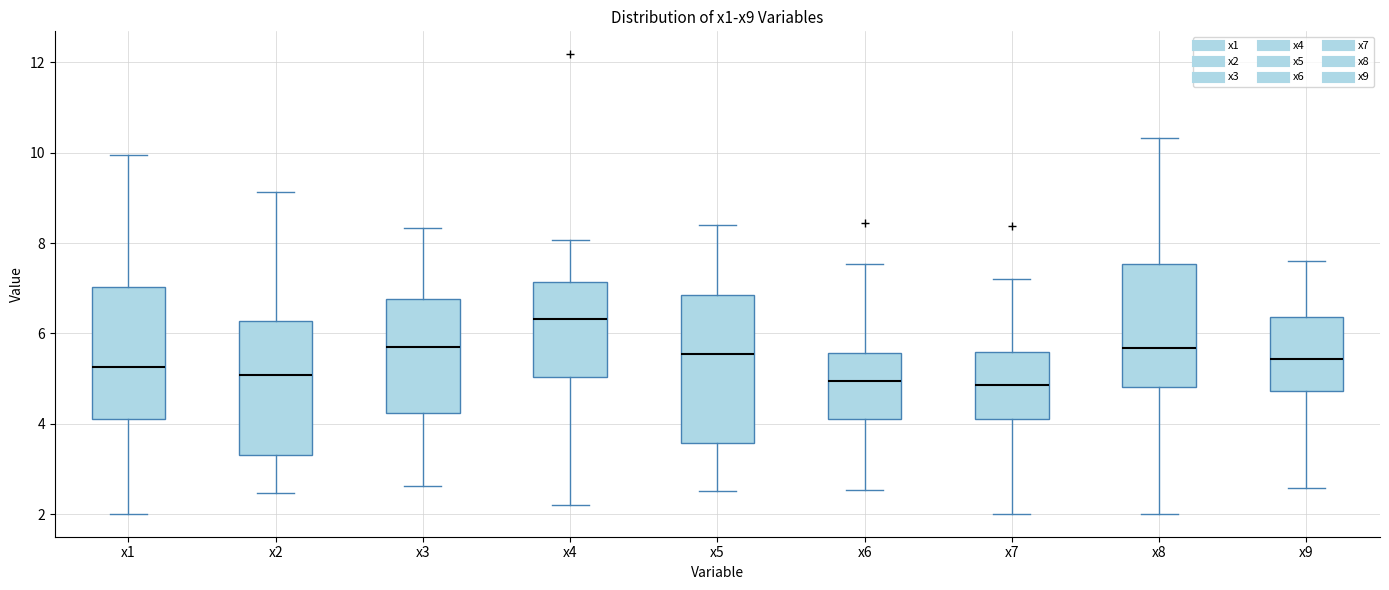

Reading left to right, read every box against the y-axis: the position of its median line, the range the box covers, and the ends of its whiskers. The values are not printed on the chart, so give them approximately, as read against the axis.

x1: median 5.2, box 4.2 to 7.0, whiskers 2.0 to 10.0
x2: median 5.0, box 3.4 to 6.2, whiskers 2.4 to 9.2
x3: median 5.8, box 4.2 to 6.8, whiskers 2.6 to 8.4
x4: median 6.4, box 5.0 to 7.2, whiskers 2.2 to 8.0
x5: median 5.6, box 3.6 to 6.8, whiskers 2.6 to 8.4
x6: median 5.0, box 4.2 to 5.6, whiskers 2.6 to 7.6
x7: median 4.8, box 4.2 to 5.6, whiskers 2.0 to 7.2
x8: median 5.6, box 4.8 to 7.6, whiskers 2.0 to 10.4
x9: median 5.4, box 4.8 to 6.4, whiskers 2.6 to 7.6